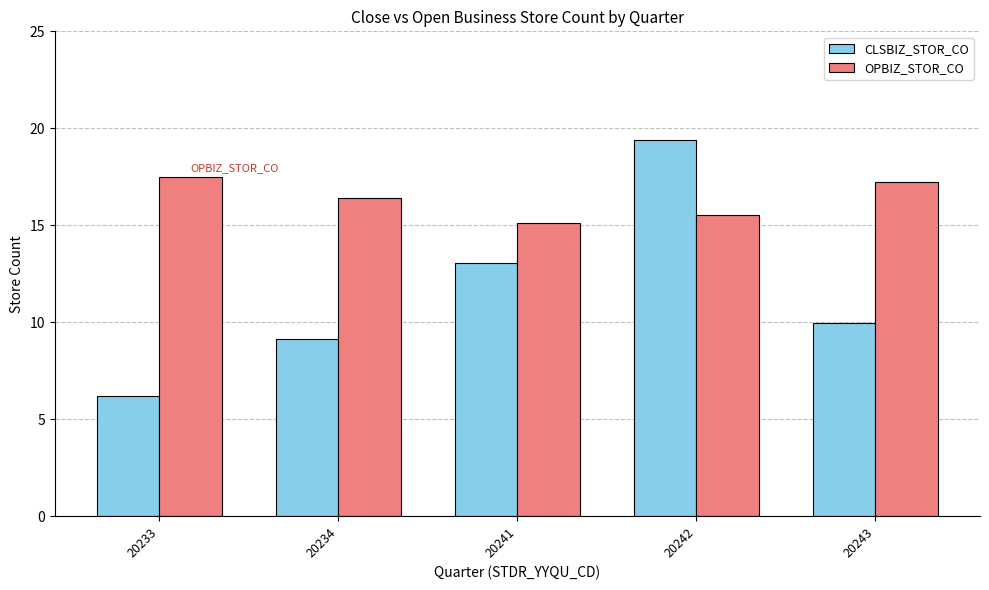

Is the value of OPBIZ_STOR_CO at 20243 greater than the value of CLSBIZ_STOR_CO at 20243?

Yes